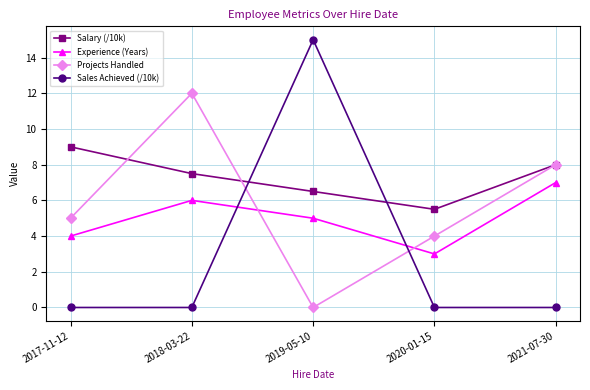

Reading right to left, list all the values displayed in this chart.

Salary (/10k): 8.0	5.5	6.5	7.5	9.0
Experience (Years): 7.0	3.0	5.0	6.0	4.0
Projects Handled: 8.0	4.0	0.0	12.0	5.0
Sales Achieved (/10k): 0.0	0.0	15.0	0.0	0.0